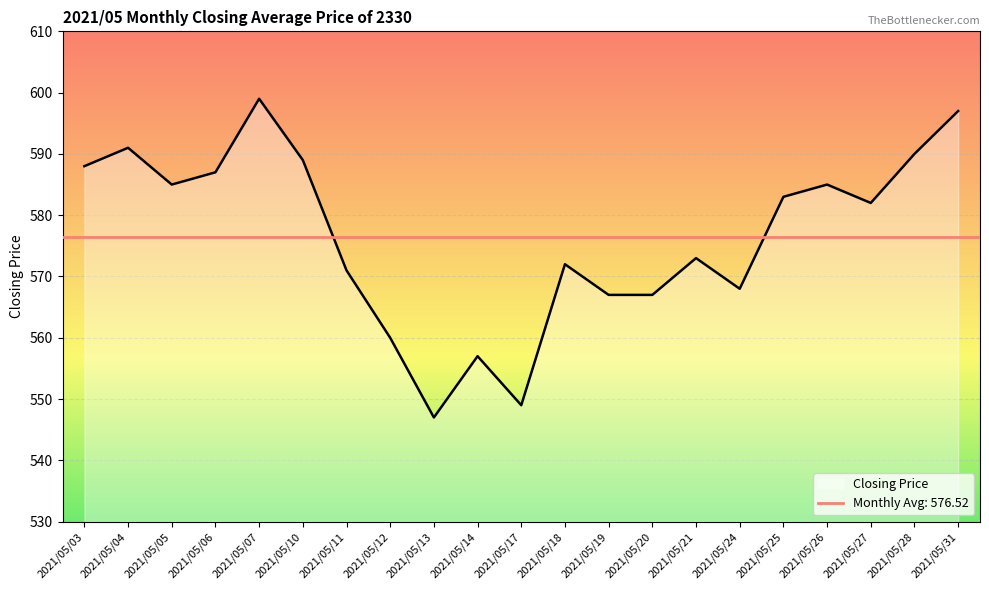

How many lines are shown in the chart?

1